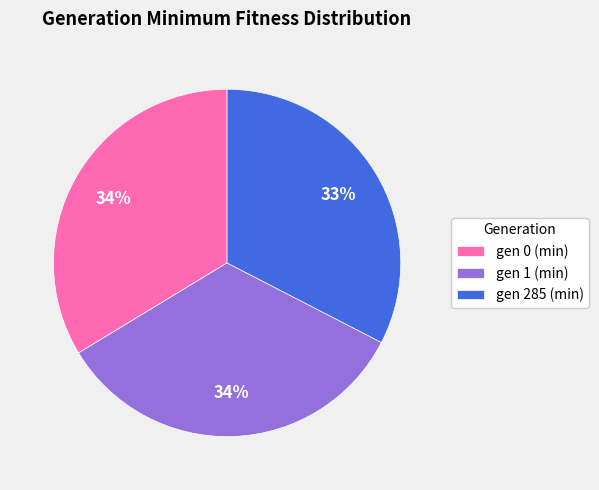

How many segments does this pie chart have?

3